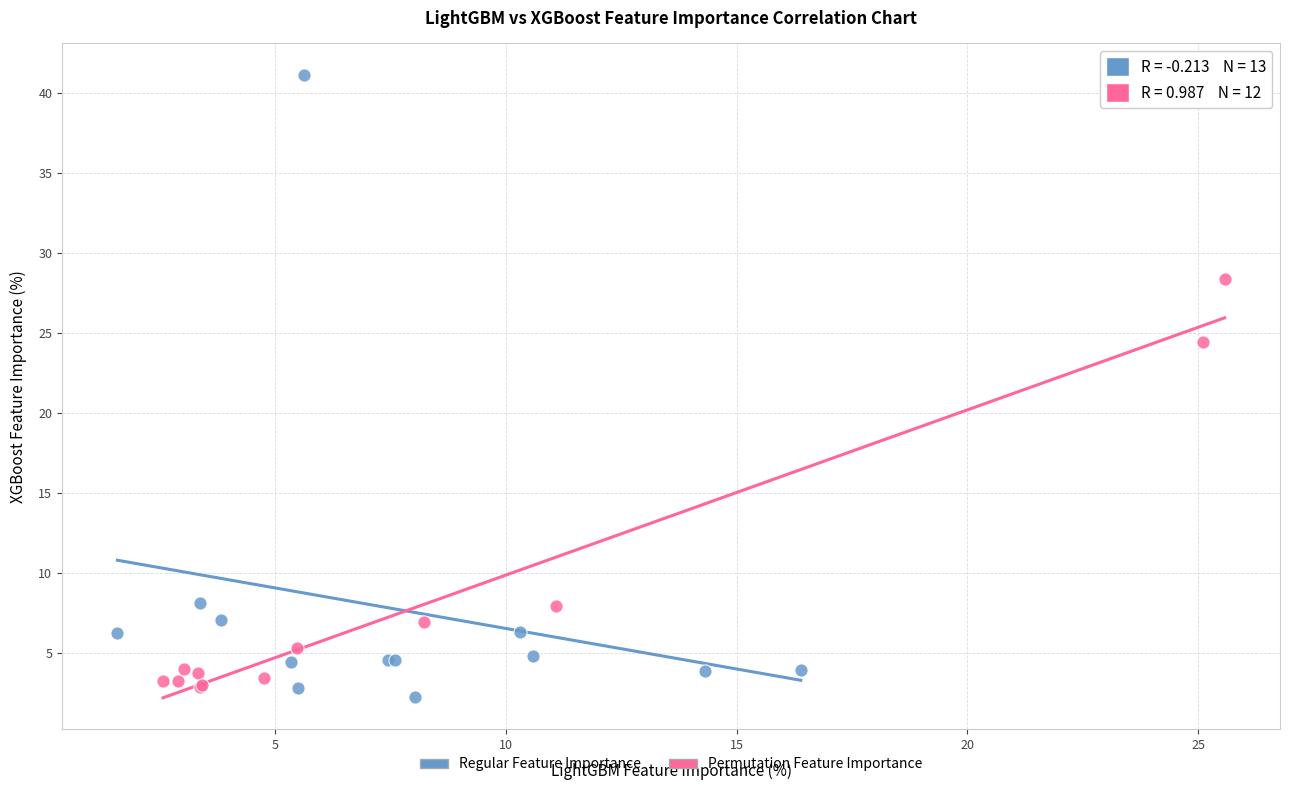

Which series has the widest spread of Y values?

Regular Feature Importance